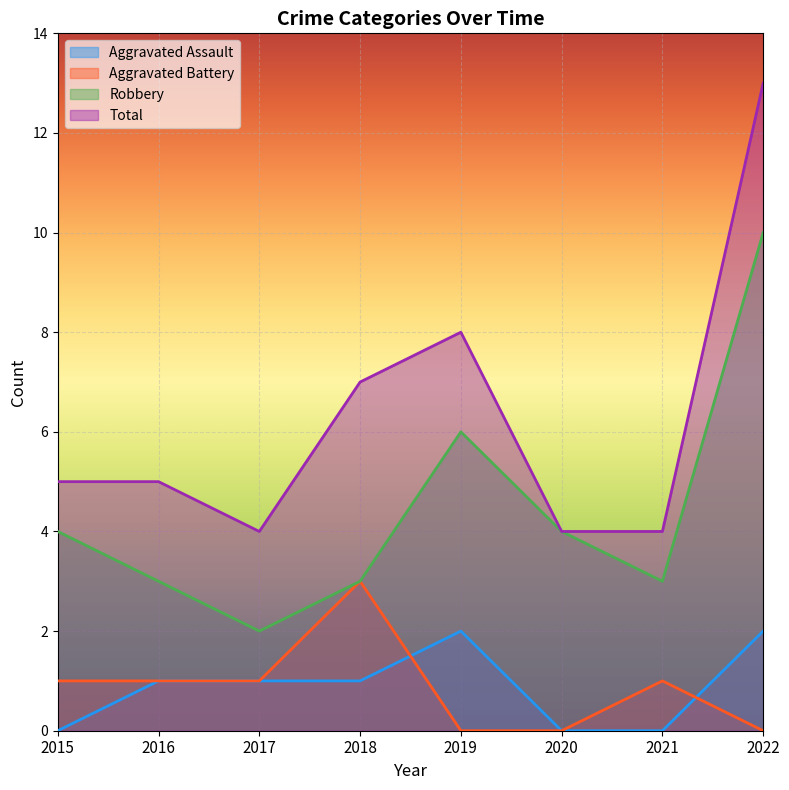

At which category is the sum across all series the highest?

2022